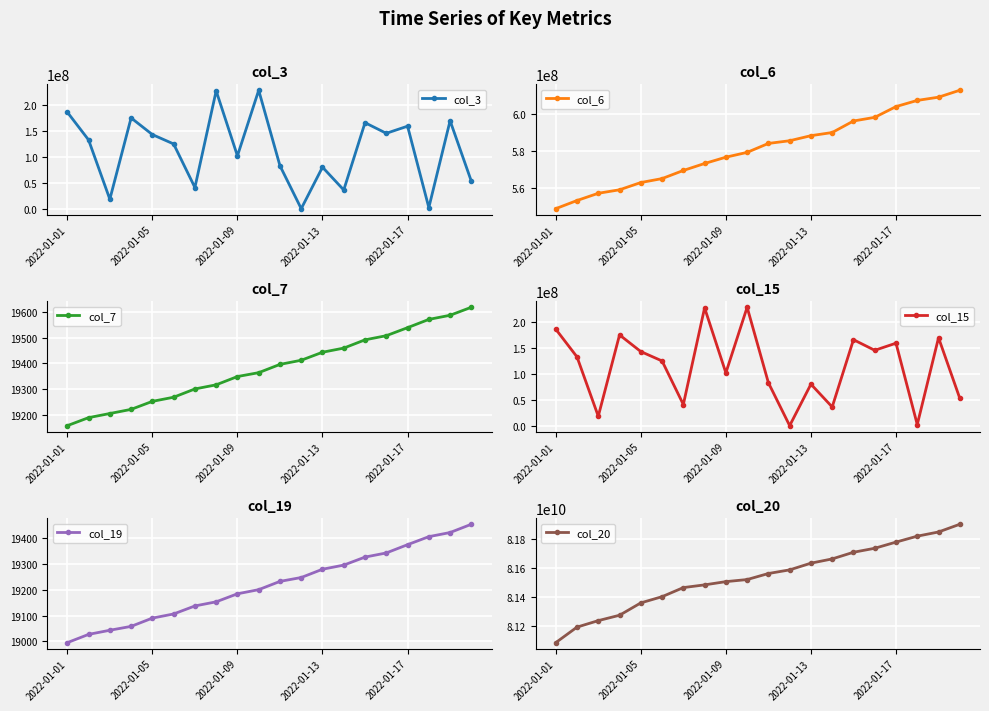

Read the col_19 value at 5, to the nearest 5.

19105